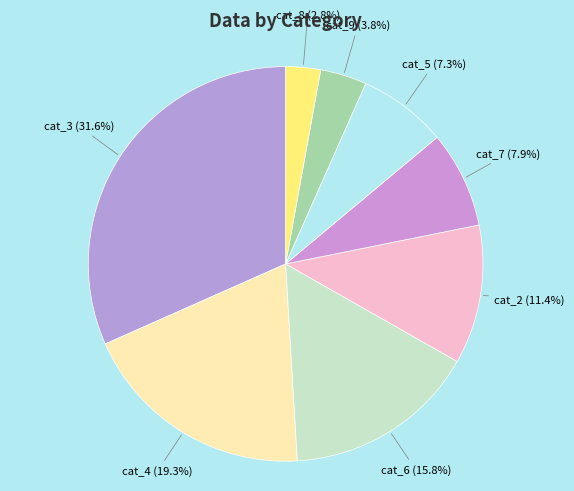

Approximately how many times larger is the value at cat_2 compared to cat_5?

1.6